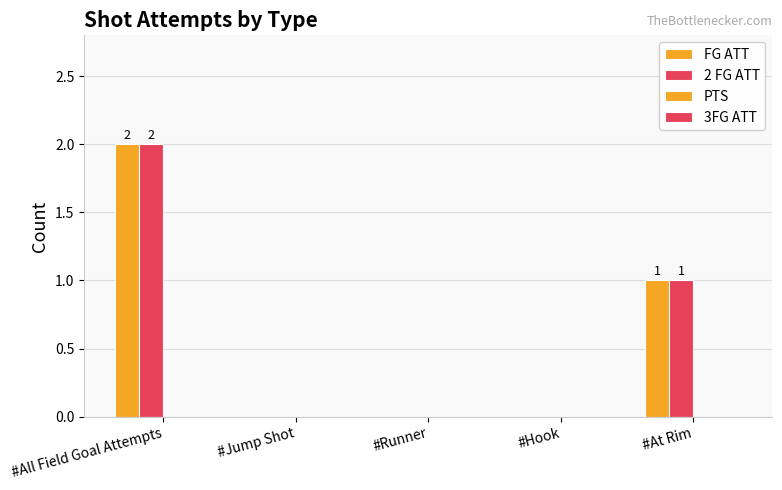

At #All Field Goal Attempts, list the series in order from smallest to largest.

PTS, 3FG ATT, FG ATT, 2 FG ATT